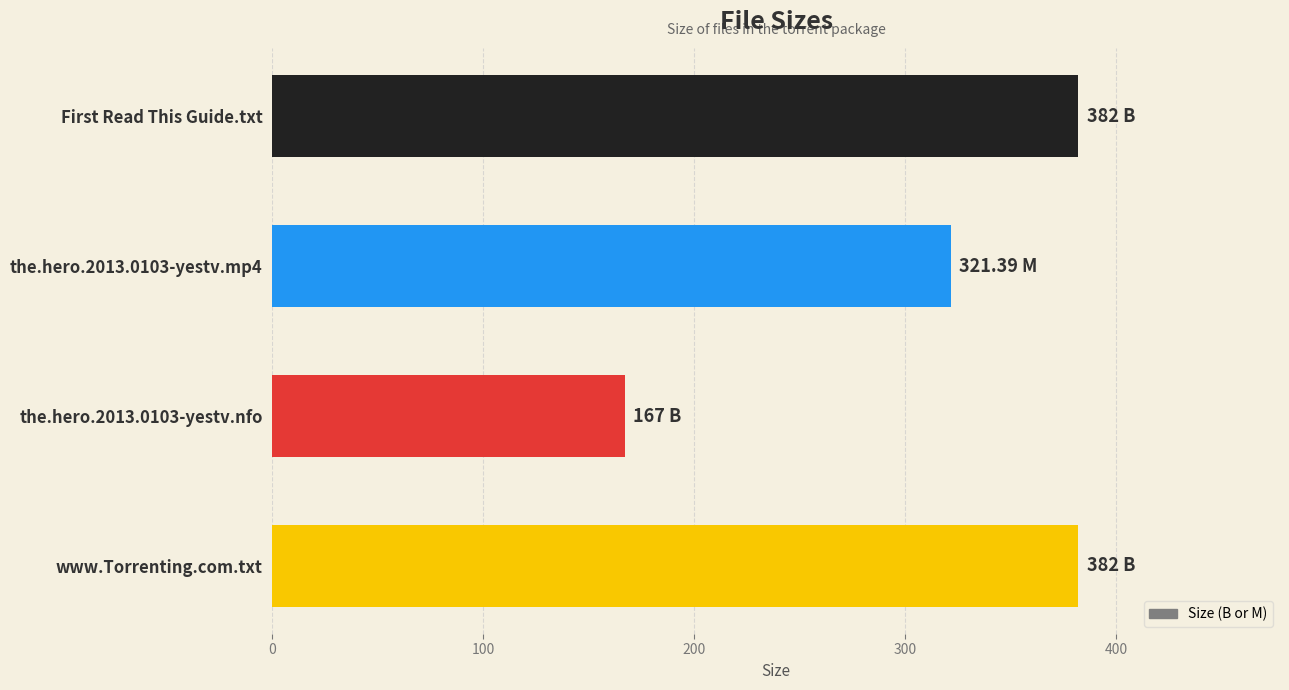

What is the sum of the values at www.Torrenting.com.txt and First Read This Guide.txt?

764.0